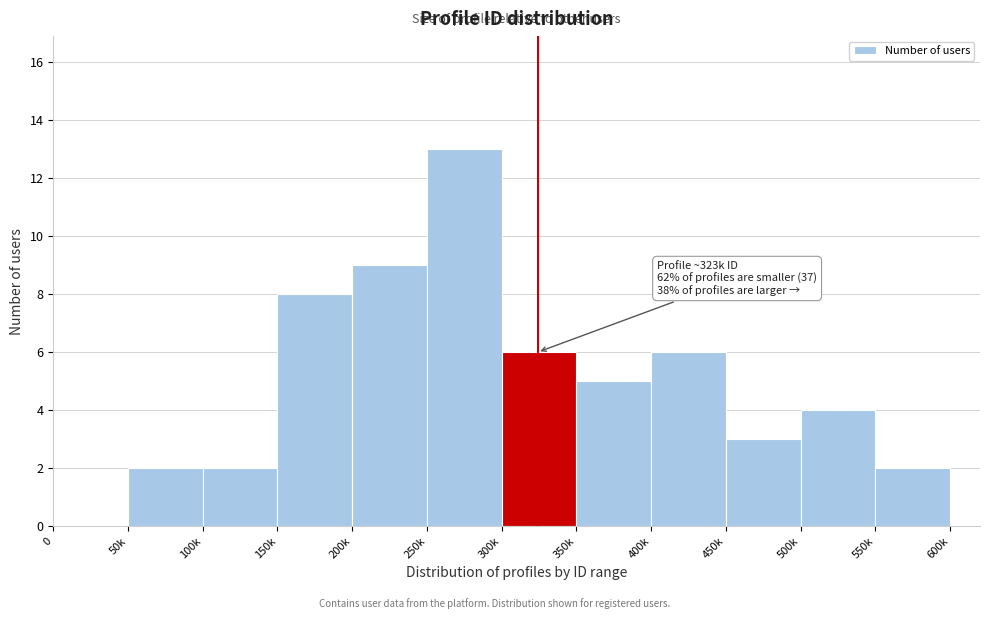

Reading left to right, list all the values displayed in this chart.

0=0	50k=2	100k=2	150k=8	200k=9	250k=13	300k=6	350k=5	400k=6	450k=3	500k=4	550k=2